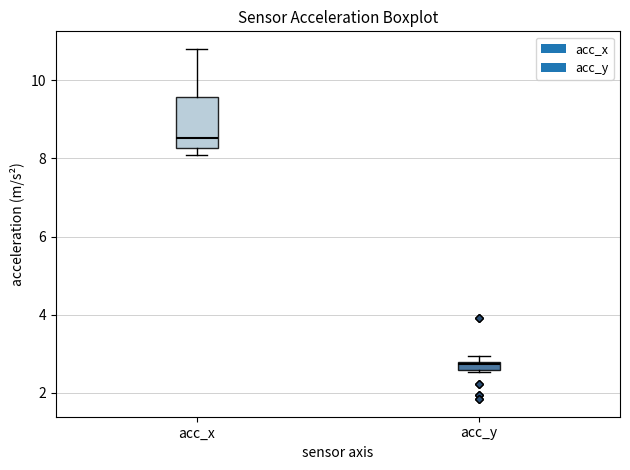

Comparing the boxes themselves (not the whiskers), which one is the tallest?

acc_x